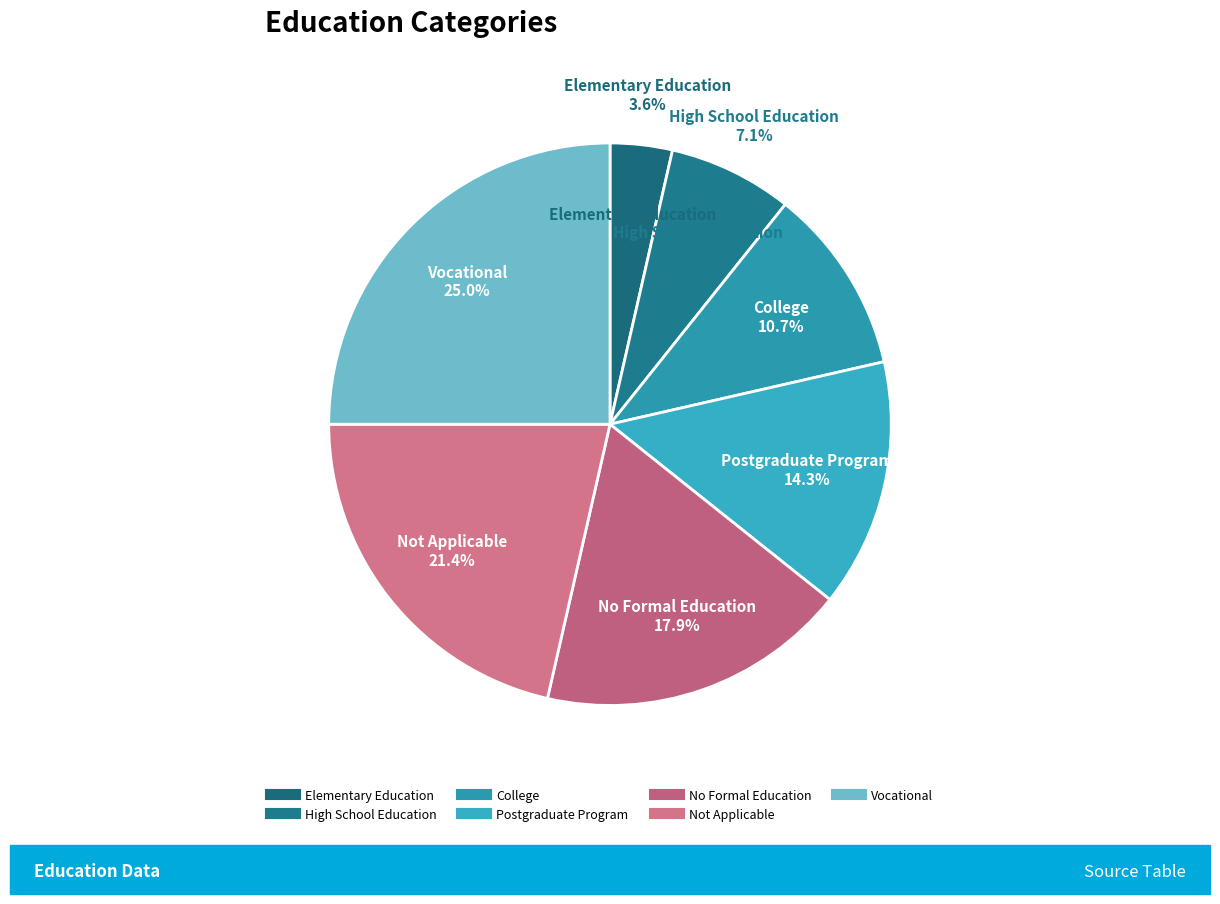

True or false: Elementary Education accounts for 14% of the total.

False